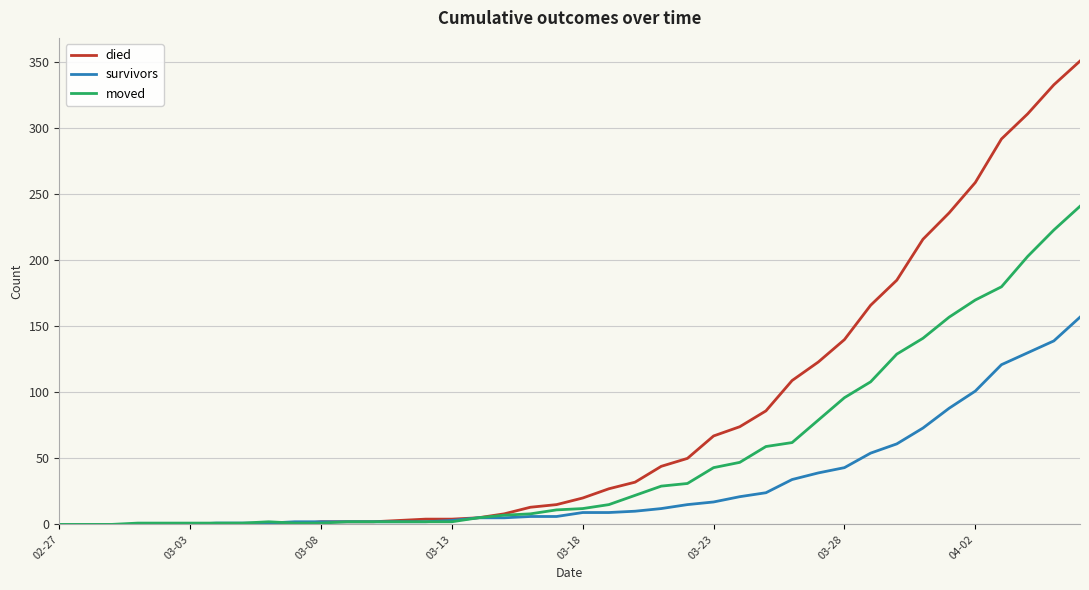

List the series in order of their overall mean, highest first.

died, moved, survivors